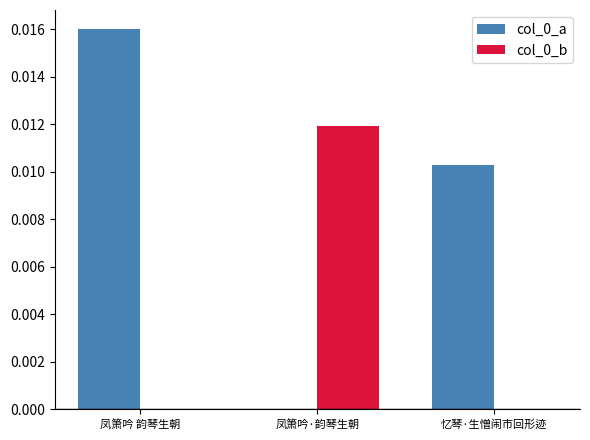

At which category is the sum across all series the highest?

凤箫吟 韵琴生朝